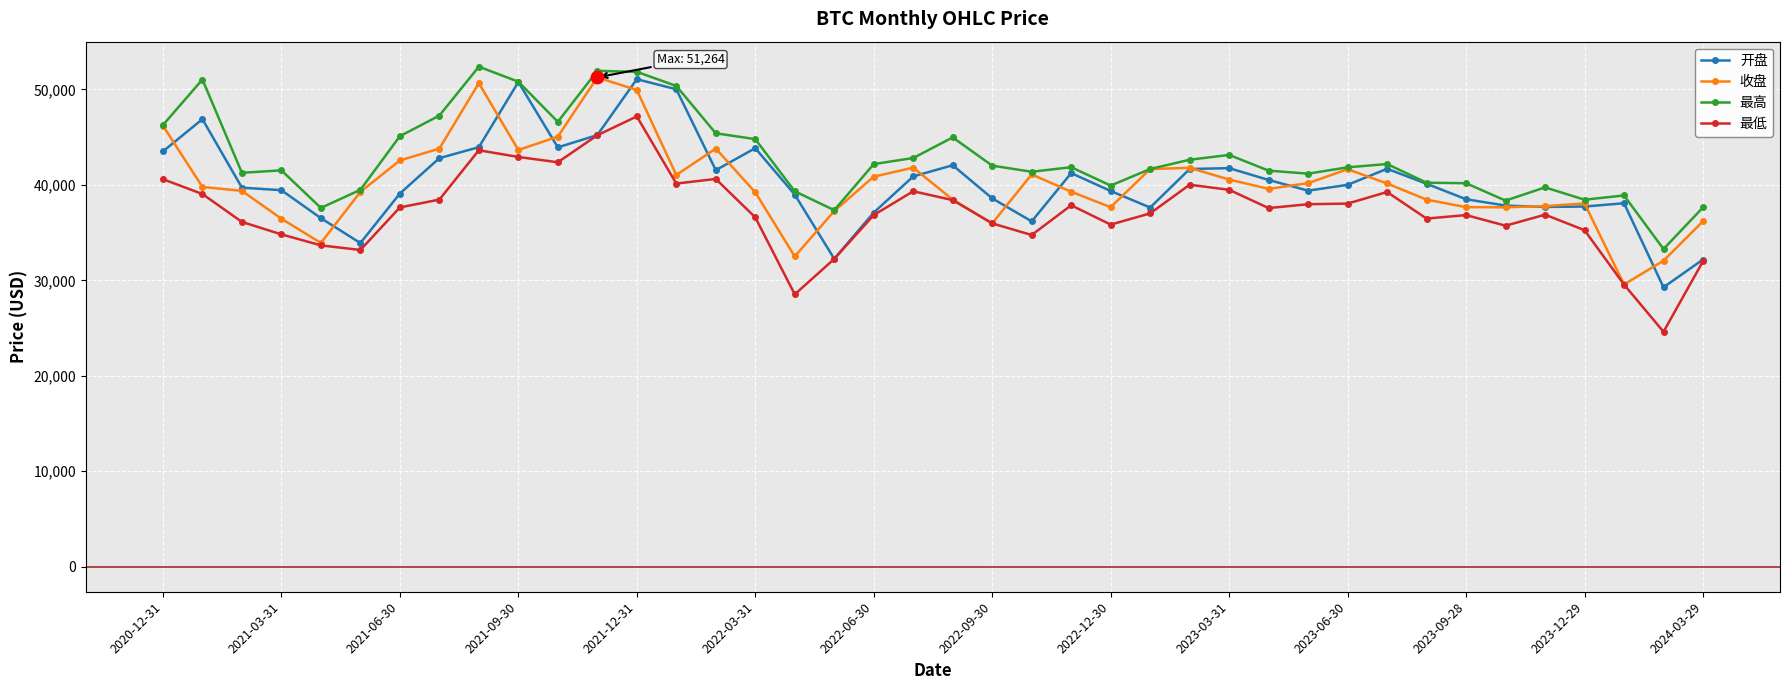

Which series has the largest total across all categories?

最高